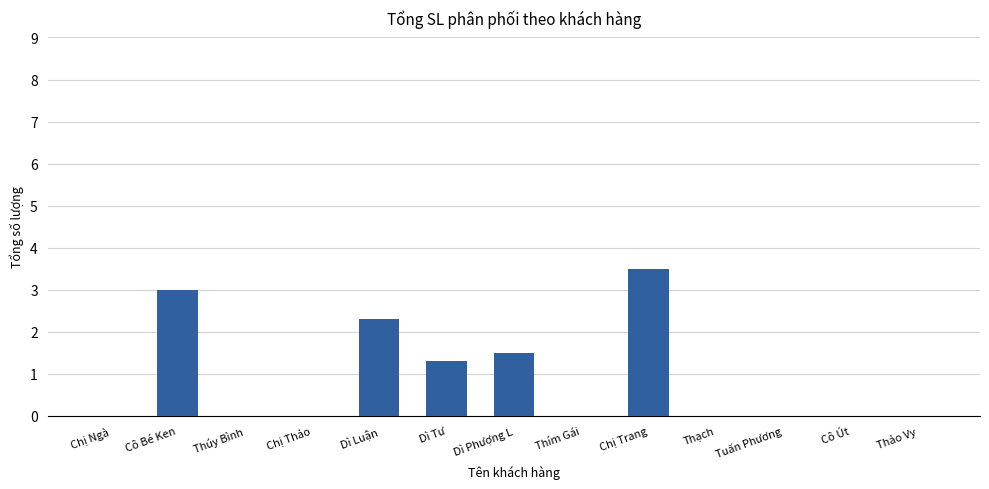

What is the average value?

0.9